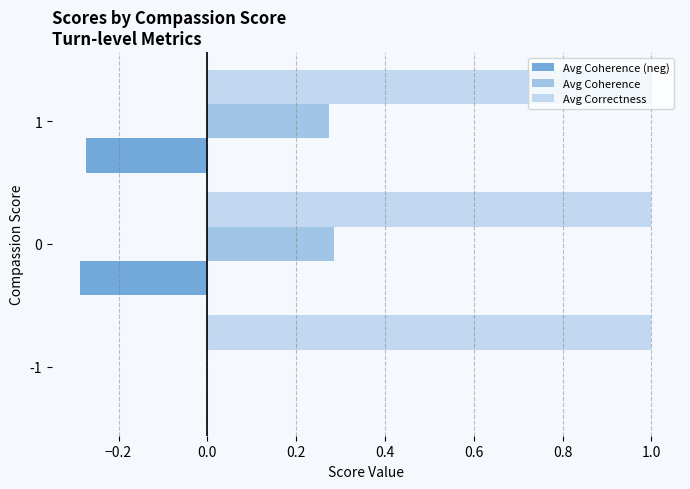

Count the number of data series in this chart.

3